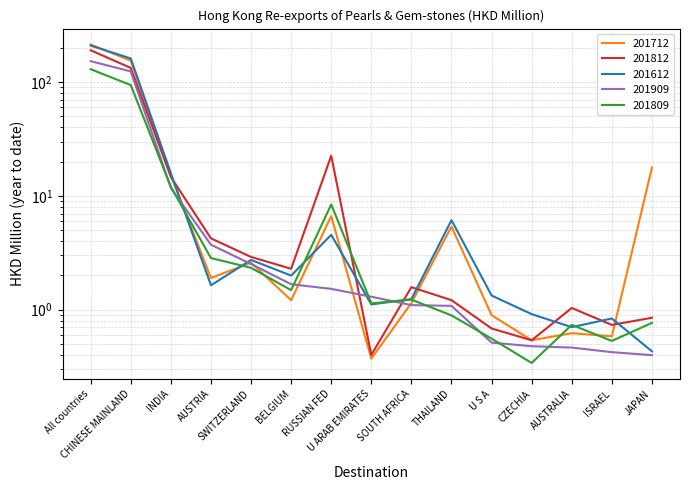

True or false: 201612 has a value of 1.3 at SWITZERLAND.

False